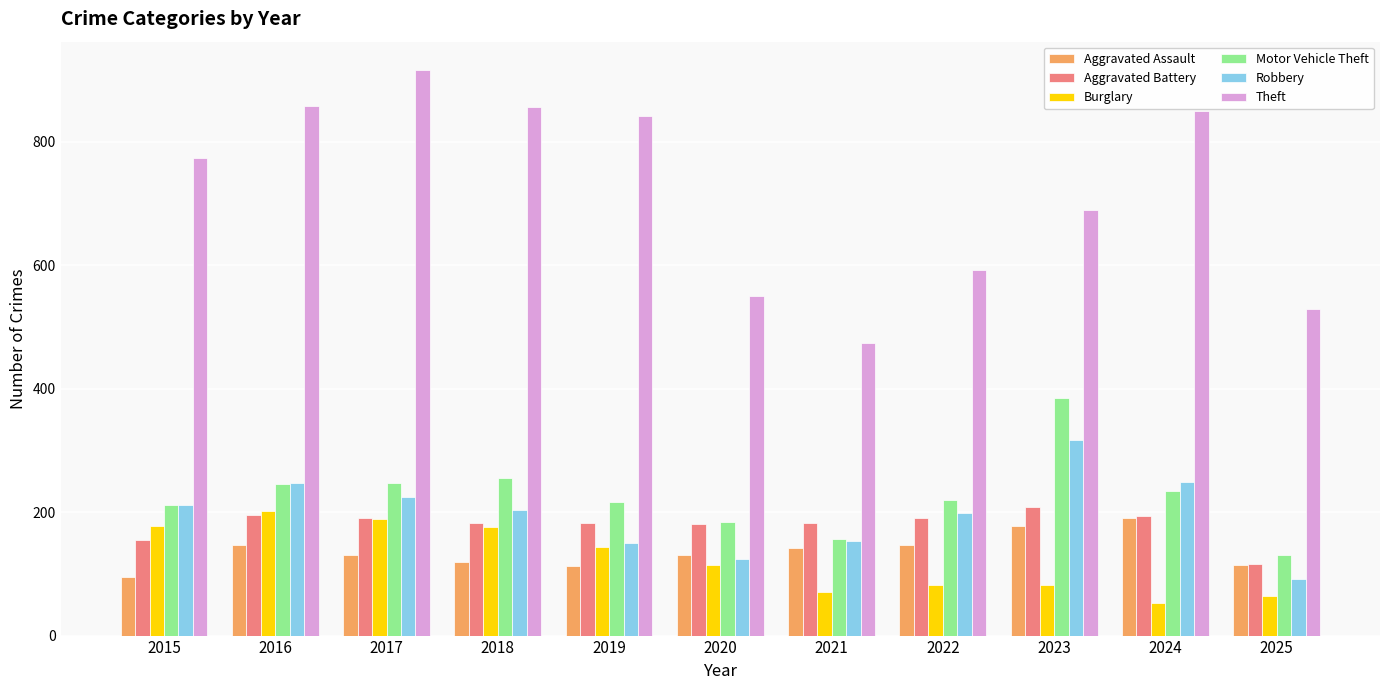

The Aggravated Assault series shows 119 at 2018. True or false?

True